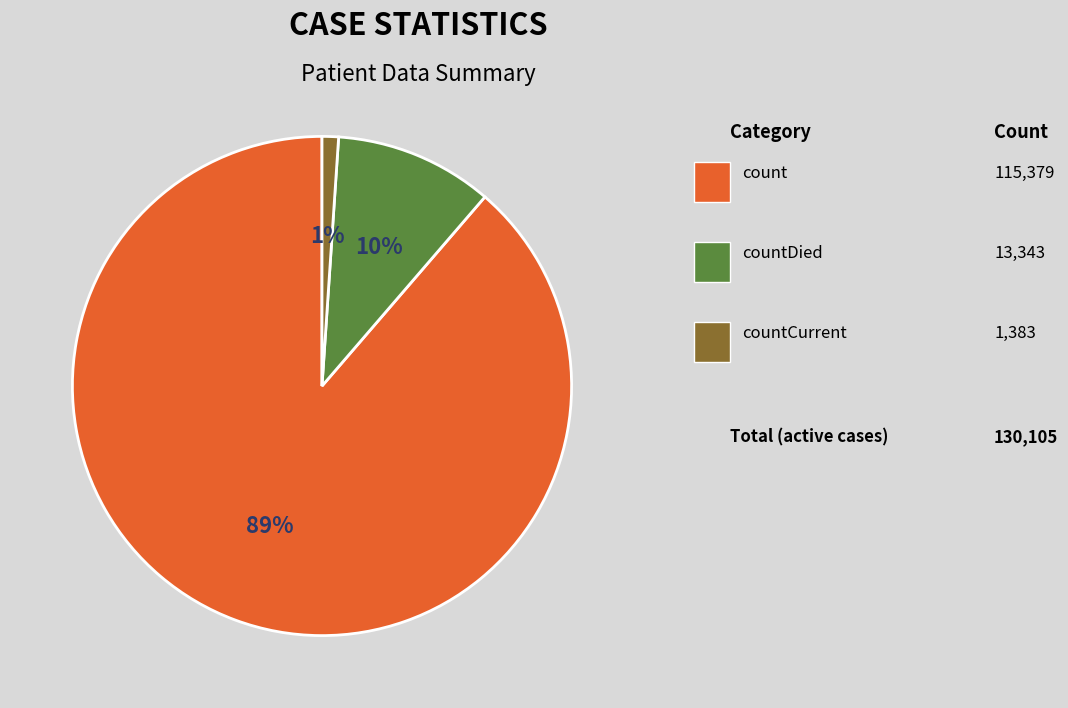

Does any single category account for the majority?

Yes